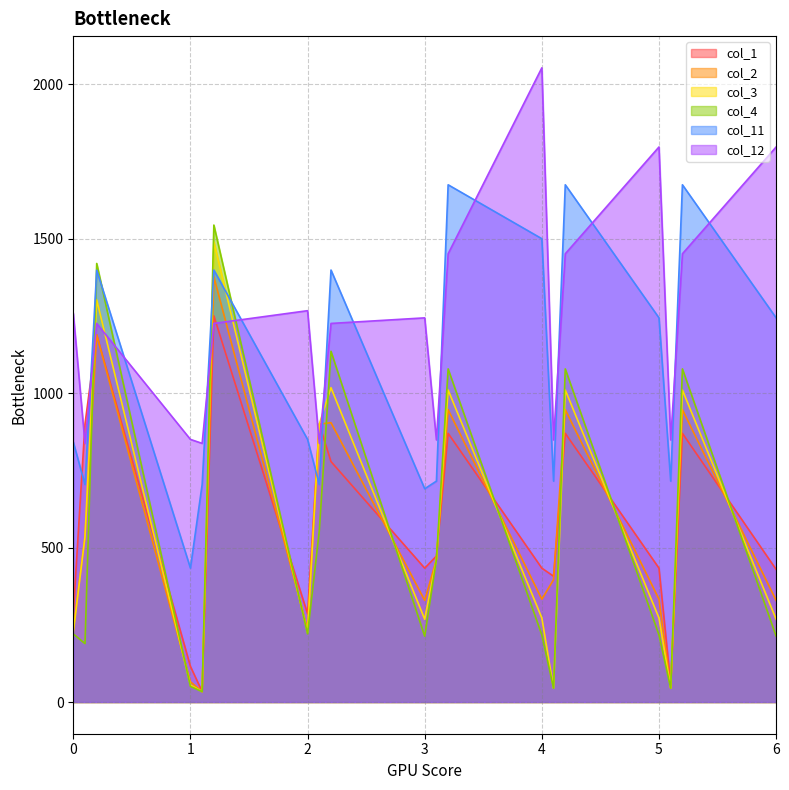

Rank the categories by col_1 value from highest to lowest.

1.2, 0.2, 0.1, 2.1, 3.2, 4.2, 5.2, 2.2, 3.1, 3.0, 4.0, 5.0, 6.0, 4.1, 0.0, 2.0, 1.0, 5.1, 1.1